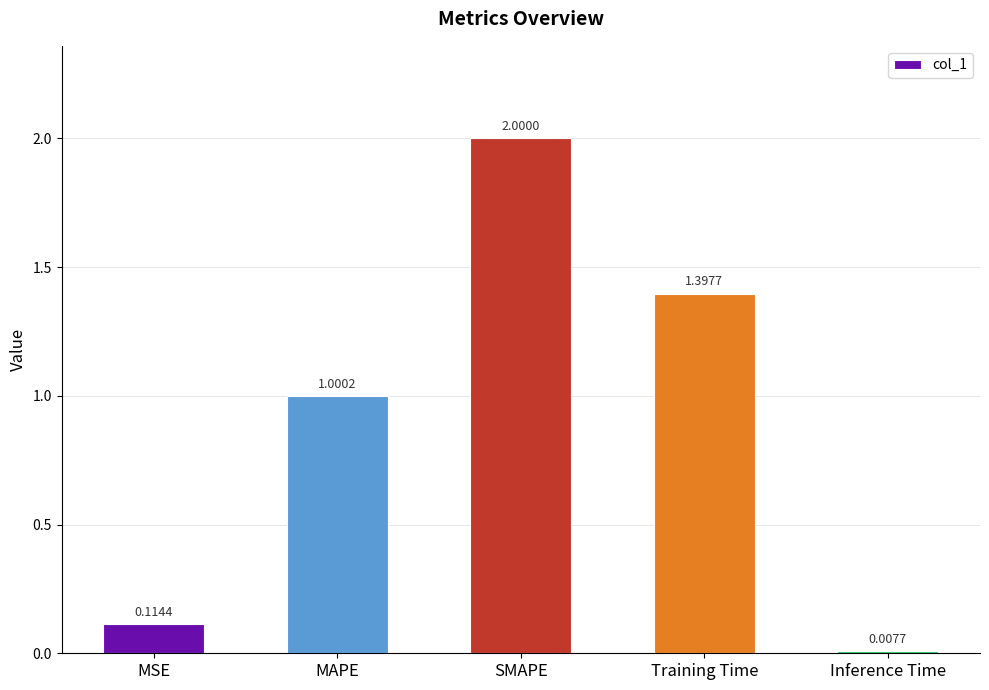

Are the bars horizontal?

No